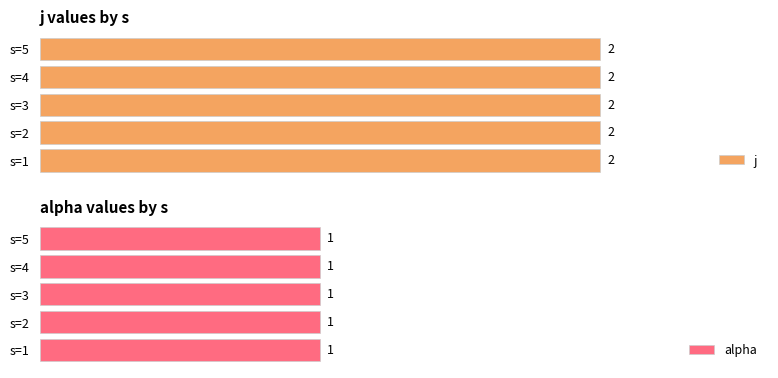

What value does the alpha series have at s=1?

1